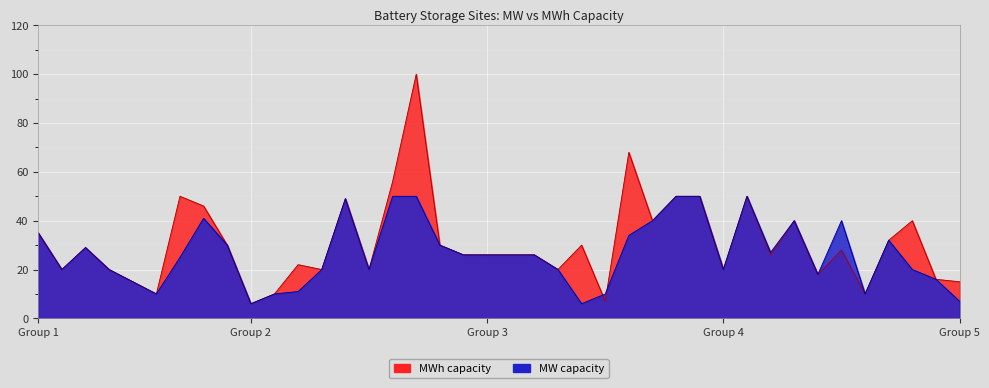

Which category has the highest value in the MWh series?

Bustleholme